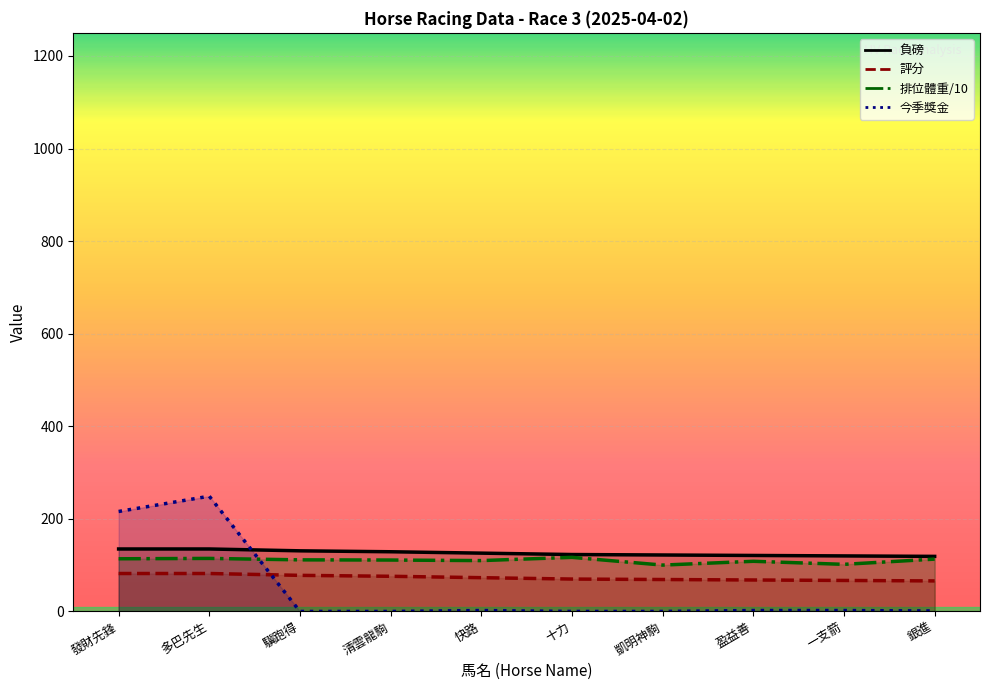

At which label does 今季獎金 first exceed 2?

發財先鋒